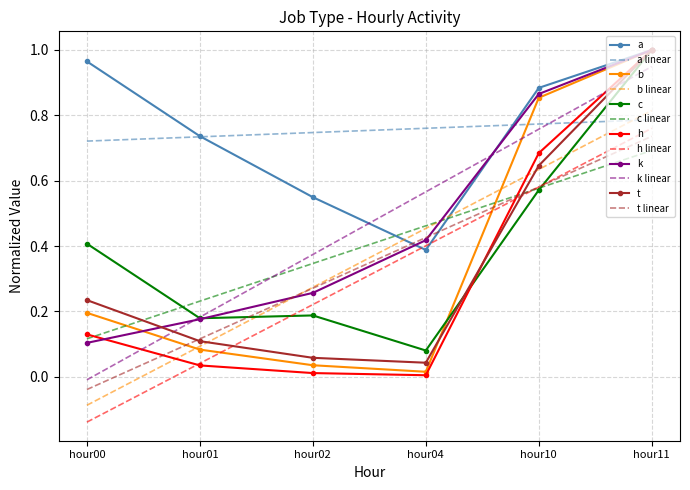

What is the total value across all series at hour04?

4.0